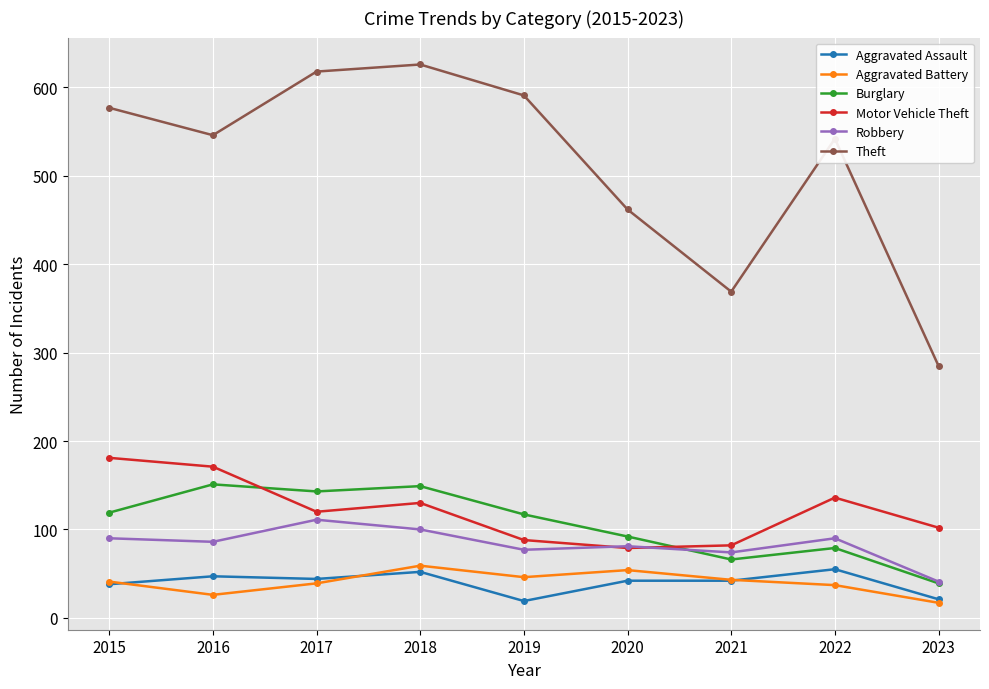

Is this an area chart (filled region under the line)?

No